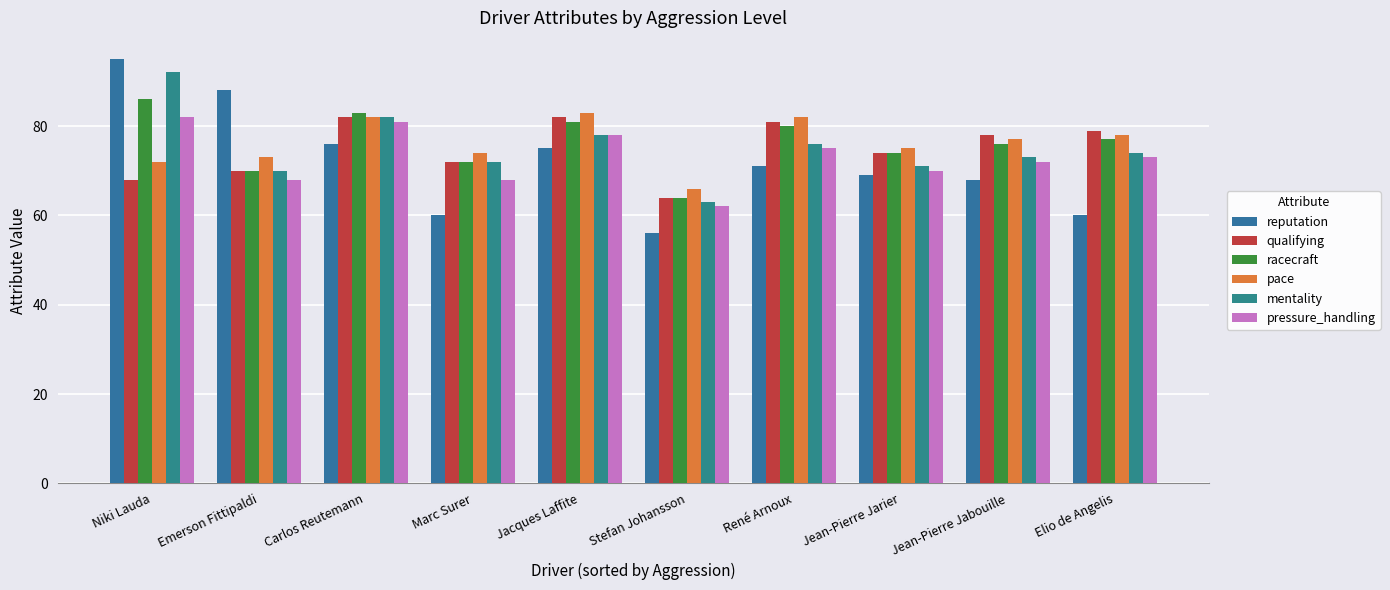

At how many categories does at least one series exceed 66?

9